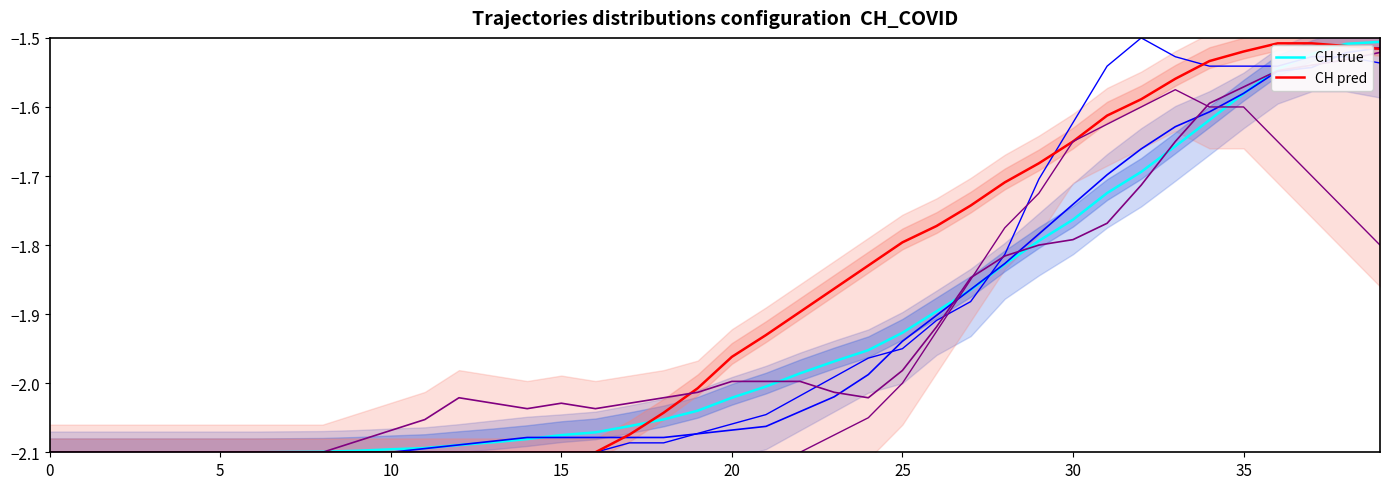

How many categories are shown in the chart?

40